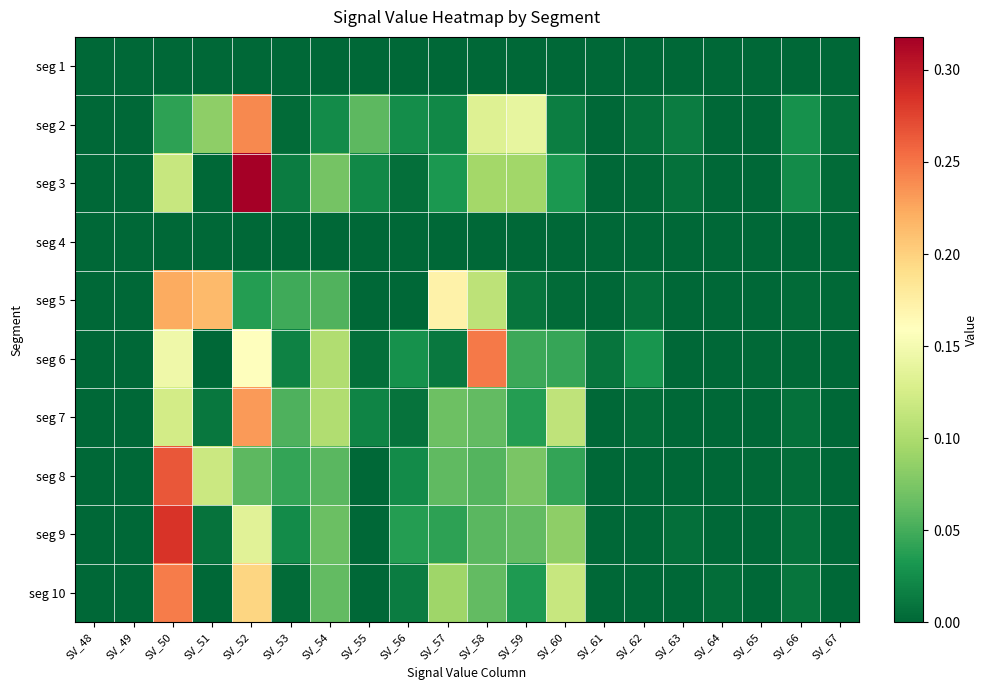

Reading left to right, list all the values displayed in this chart.

seg 1: SV_48=0.0	SV_49=0.0	SV_50=0.0	SV_51=0.0	SV_52=0.0	SV_53=0.0	SV_54=0.0	SV_55=0.0	SV_56=0.0	SV_57=0.0	SV_58=0.0	SV_59=0.0	SV_60=0.0	SV_61=0.0	SV_62=0.0	SV_63=0.0	SV_64=0.0	SV_65=0.0	SV_66=0.0	SV_67=0.0
seg 2: SV_48=0.0	SV_49=0.0	SV_50=0.0	SV_51=0.1	SV_52=0.2	SV_53=0.0	SV_54=0.0	SV_55=0.1	SV_56=0.0	SV_57=0.0	SV_58=0.1	SV_59=0.1	SV_60=0.0	SV_61=0.0	SV_62=0.0	SV_63=0.0	SV_64=0.0	SV_65=0.0	SV_66=0.0	SV_67=0.0
seg 3: SV_48=0.0	SV_49=0.0	SV_50=0.1	SV_51=0.0	SV_52=0.3	SV_53=0.0	SV_54=0.1	SV_55=0.0	SV_56=0.0	SV_57=0.0	SV_58=0.1	SV_59=0.1	SV_60=0.0	SV_61=0.0	SV_62=0.0	SV_63=0.0	SV_64=0.0	SV_65=0.0	SV_66=0.0	SV_67=0.0
seg 4: SV_48=0.0	SV_49=0.0	SV_50=0.0	SV_51=0.0	SV_52=0.0	SV_53=0.0	SV_54=0.0	SV_55=0.0	SV_56=0.0	SV_57=0.0	SV_58=0.0	SV_59=0.0	SV_60=0.0	SV_61=0.0	SV_62=0.0	SV_63=0.0	SV_64=0.0	SV_65=0.0	SV_66=0.0	SV_67=0.0
seg 5: SV_48=0.0	SV_49=0.0	SV_50=0.2	SV_51=0.2	SV_52=0.0	SV_53=0.0	SV_54=0.1	SV_55=0.0	SV_56=0.0	SV_57=0.2	SV_58=0.1	SV_59=0.0	SV_60=0.0	SV_61=0.0	SV_62=0.0	SV_63=0.0	SV_64=0.0	SV_65=0.0	SV_66=0.0	SV_67=0.0
seg 6: SV_48=0.0	SV_49=0.0	SV_50=0.1	SV_51=0.0	SV_52=0.2	SV_53=0.0	SV_54=0.1	SV_55=0.0	SV_56=0.0	SV_57=0.0	SV_58=0.2	SV_59=0.0	SV_60=0.0	SV_61=0.0	SV_62=0.0	SV_63=0.0	SV_64=0.0	SV_65=0.0	SV_66=0.0	SV_67=0.0
seg 7: SV_48=0.0	SV_49=0.0	SV_50=0.1	SV_51=0.0	SV_52=0.2	SV_53=0.1	SV_54=0.1	SV_55=0.0	SV_56=0.0	SV_57=0.1	SV_58=0.1	SV_59=0.0	SV_60=0.1	SV_61=0.0	SV_62=0.0	SV_63=0.0	SV_64=0.0	SV_65=0.0	SV_66=0.0	SV_67=0.0
seg 8: SV_48=0.0	SV_49=0.0	SV_50=0.3	SV_51=0.1	SV_52=0.1	SV_53=0.0	SV_54=0.1	SV_55=0.0	SV_56=0.0	SV_57=0.1	SV_58=0.1	SV_59=0.1	SV_60=0.0	SV_61=0.0	SV_62=0.0	SV_63=0.0	SV_64=0.0	SV_65=0.0	SV_66=0.0	SV_67=0.0
seg 9: SV_48=0.0	SV_49=0.0	SV_50=0.3	SV_51=0.0	SV_52=0.1	SV_53=0.0	SV_54=0.1	SV_55=0.0	SV_56=0.0	SV_57=0.0	SV_58=0.1	SV_59=0.1	SV_60=0.1	SV_61=0.0	SV_62=0.0	SV_63=0.0	SV_64=0.0	SV_65=0.0	SV_66=0.0	SV_67=0.0
seg 10: SV_48=0.0	SV_49=0.0	SV_50=0.2	SV_51=0.0	SV_52=0.2	SV_53=0.0	SV_54=0.1	SV_55=0.0	SV_56=0.0	SV_57=0.1	SV_58=0.1	SV_59=0.0	SV_60=0.1	SV_61=0.0	SV_62=0.0	SV_63=0.0	SV_64=0.0	SV_65=0.0	SV_66=0.0	SV_67=0.0